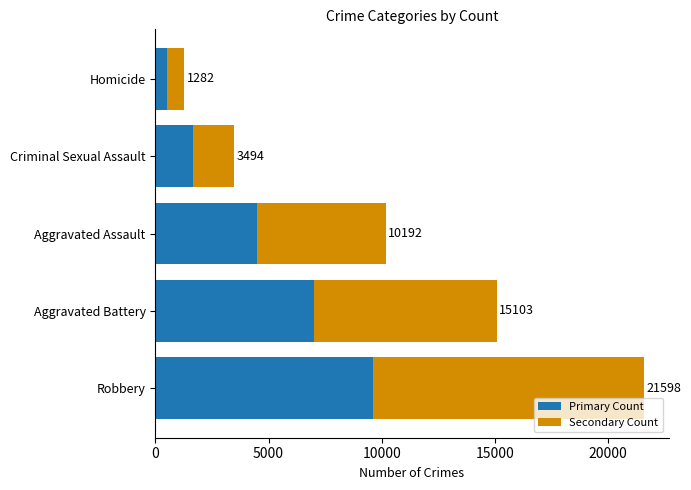

What are all the series names shown in the legend?

Primary Count, Secondary Count